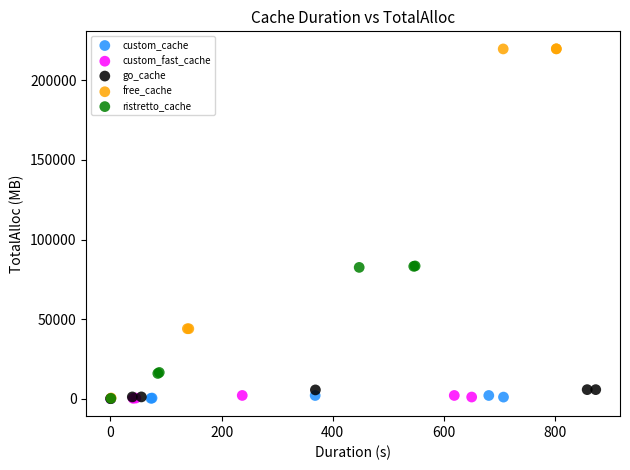

Which series reaches the maximum Y coordinate?

free_cache